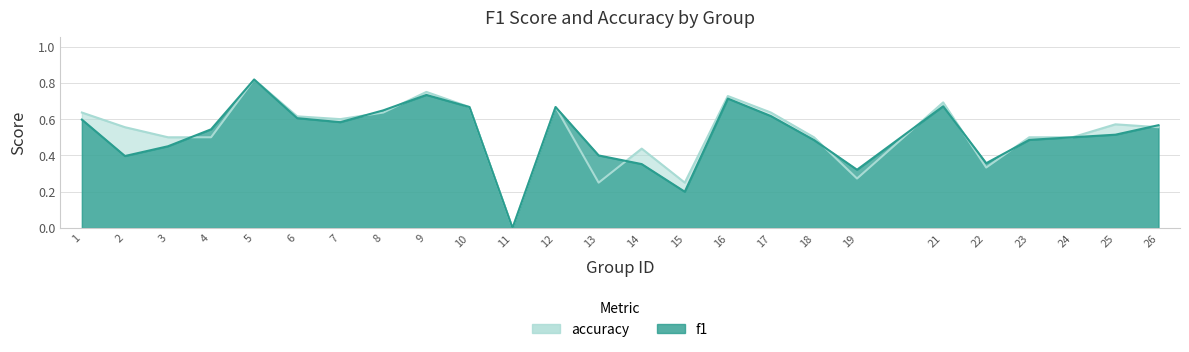

Where is the first local minimum for f1?

2